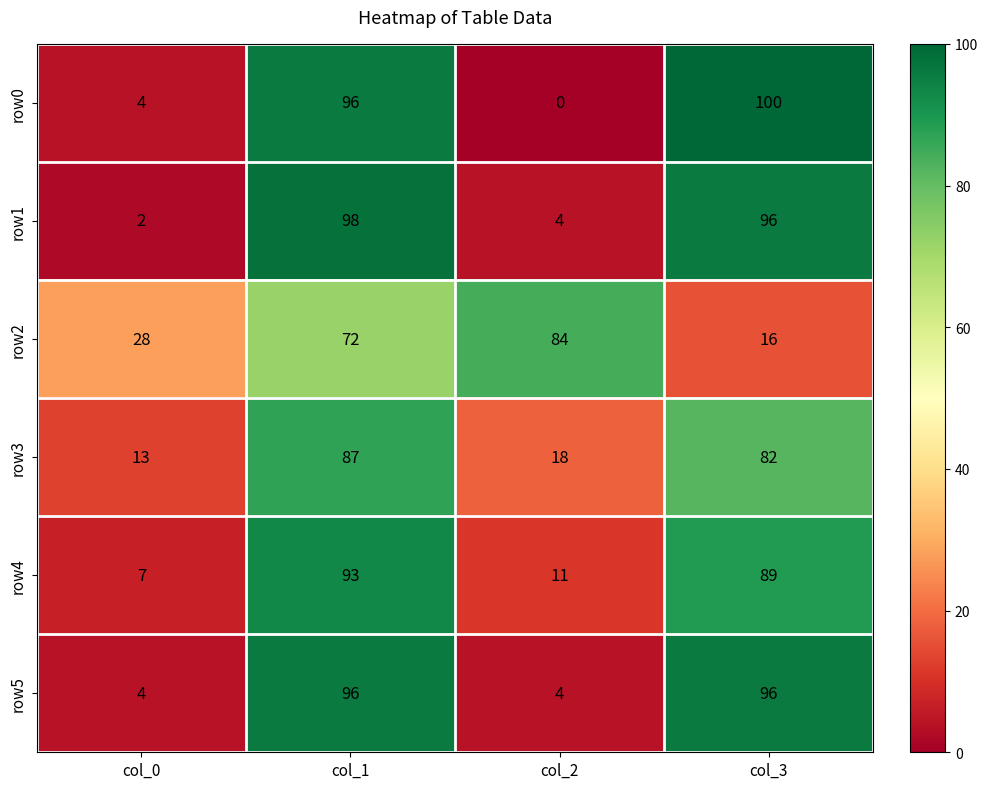

What is the spread (max minus min) of values at col_1?

26